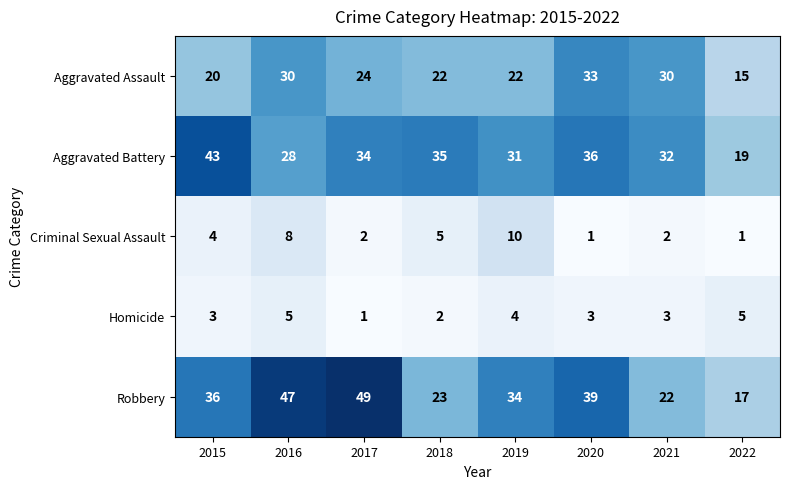

Is the value of Homicide at 2018 greater than the value of Robbery at 2018?

No